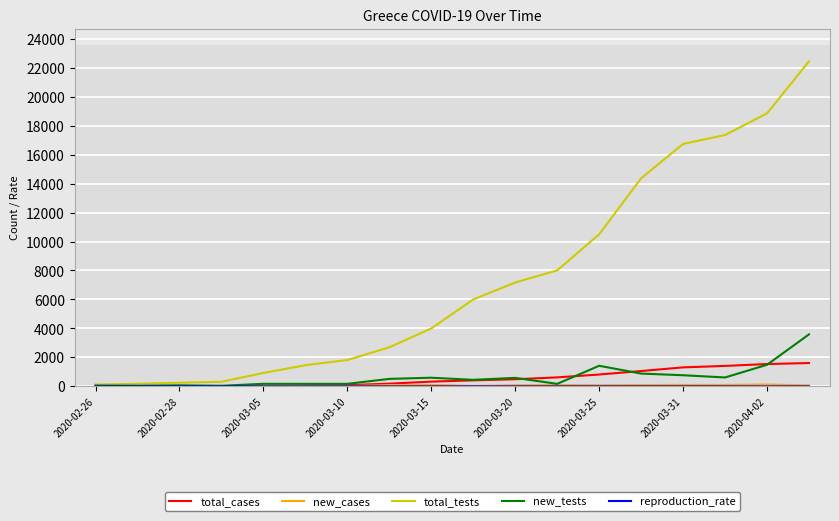

Which series has the widest spread of values?

total_tests